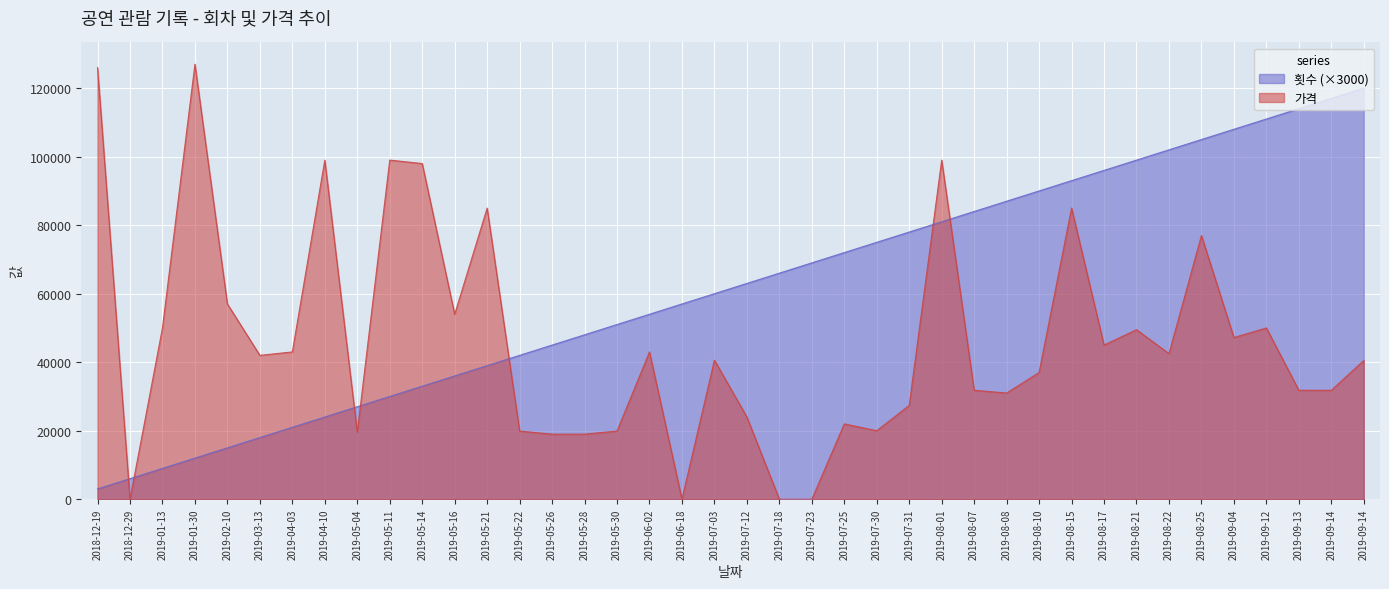

How many values in 가격 are above zero?

36